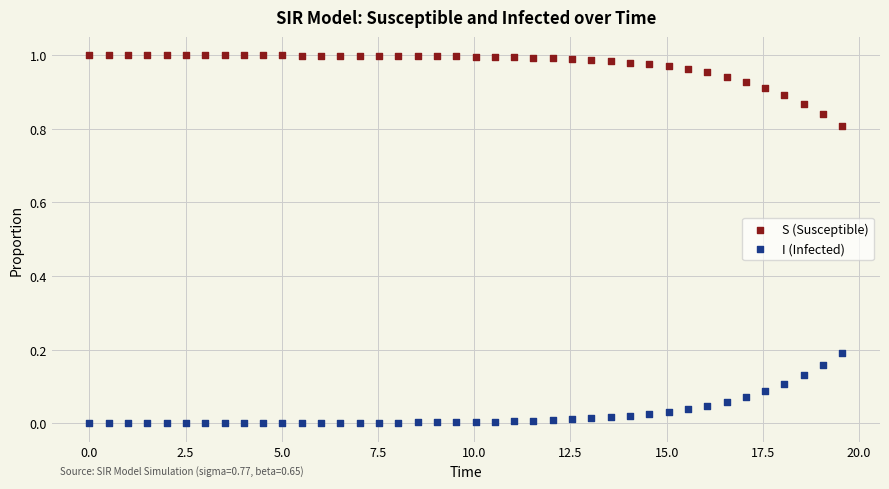

Across all data points, what is the range of X values (max minus min)?

19.6